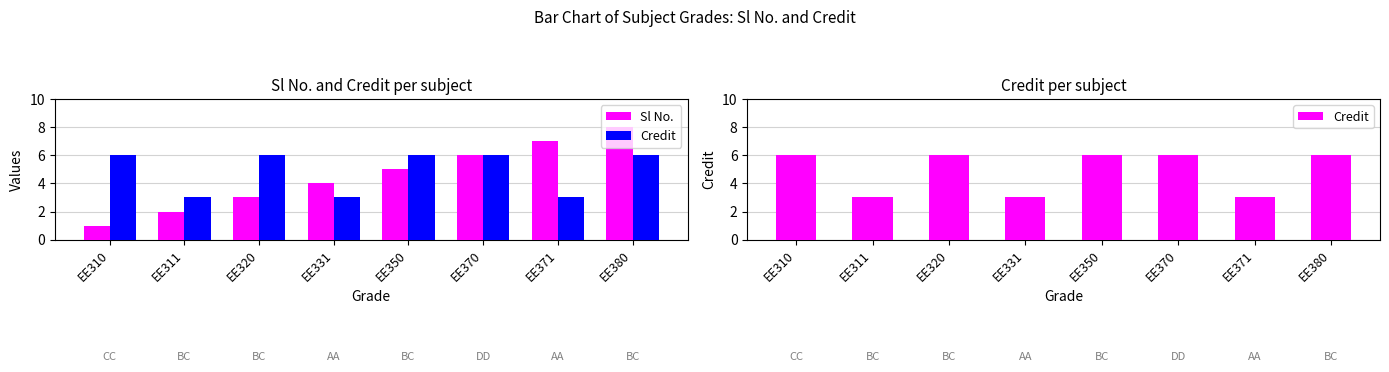

Which has a higher value, EE371 or EE320?

EE371